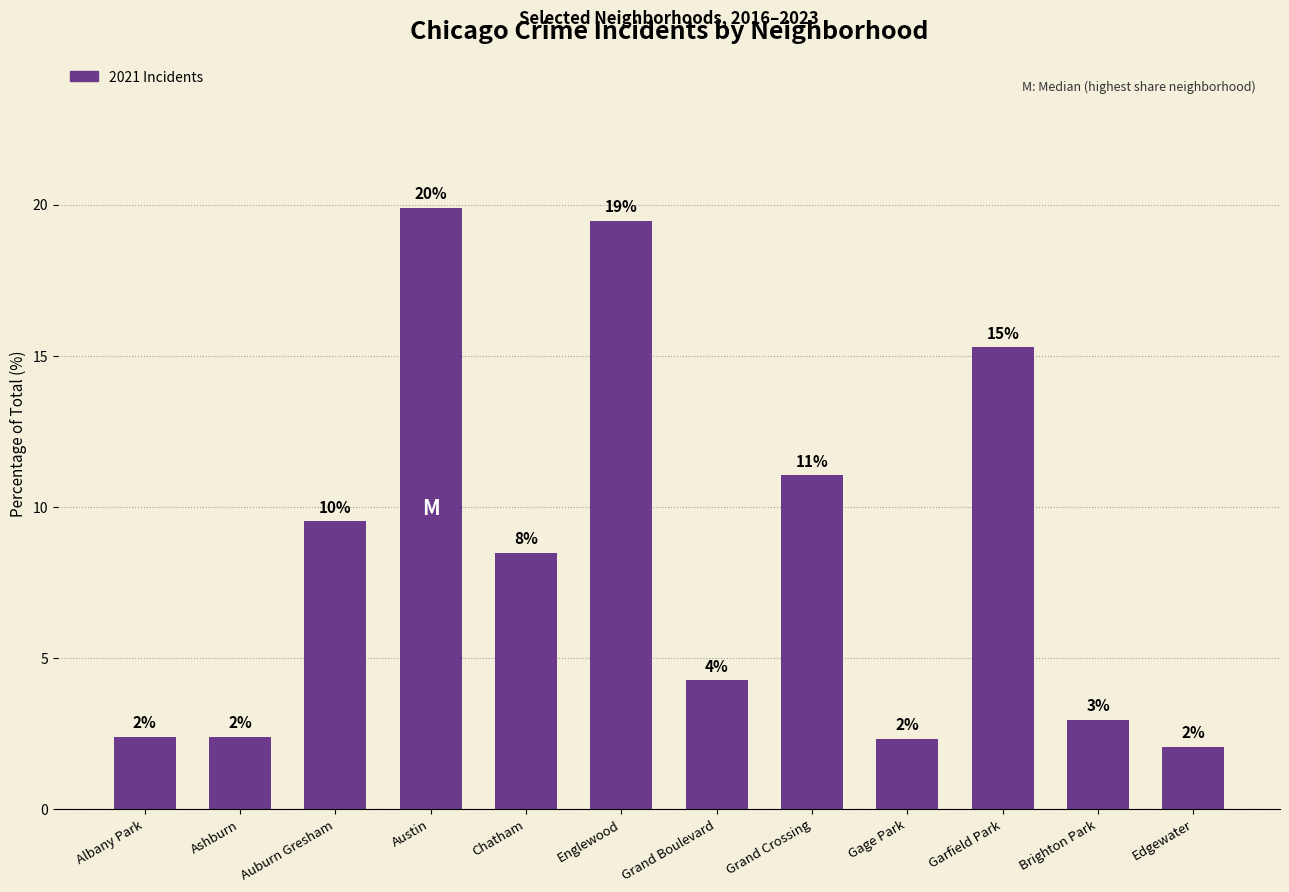

What is the value of the 12th bar from the left?

2.1